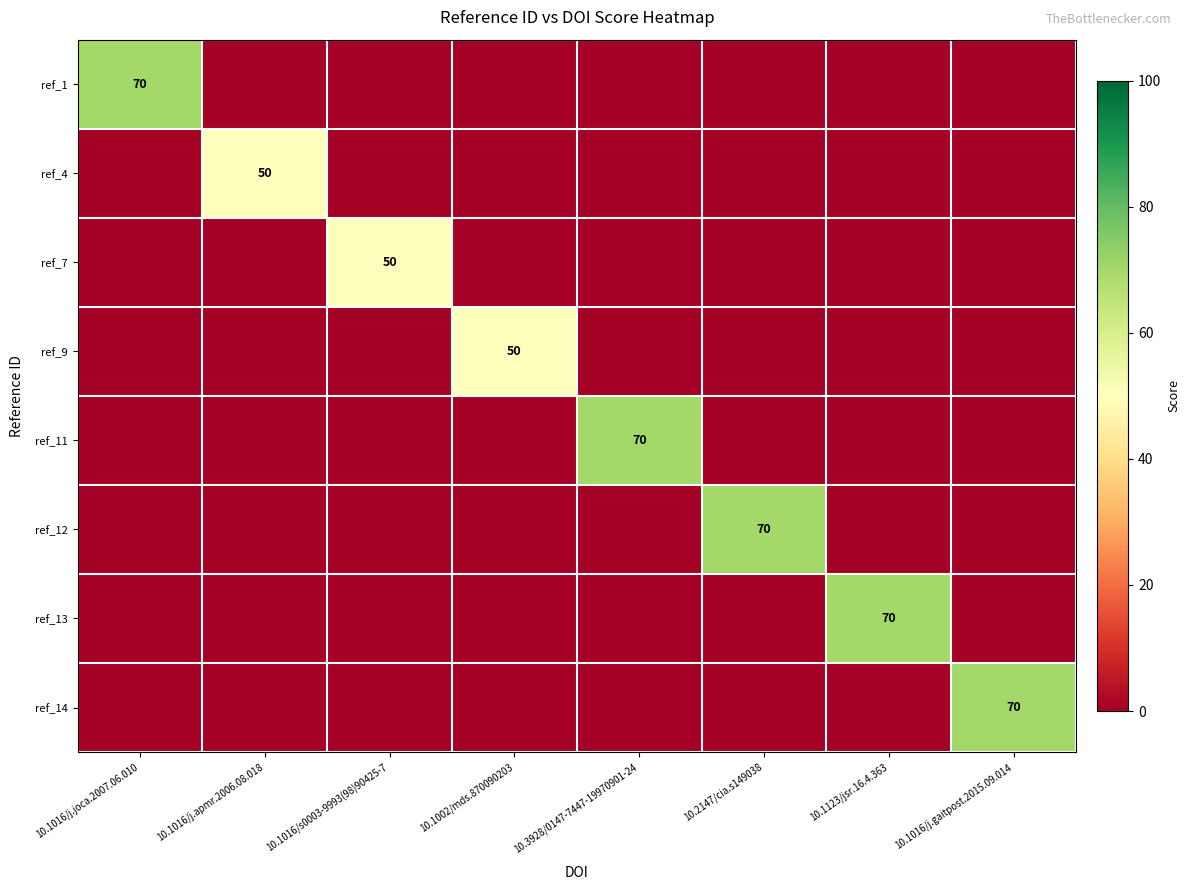

True or false: ref_4 has a value of 50 at 10.1016/j.apmr.2006.08.018.

True